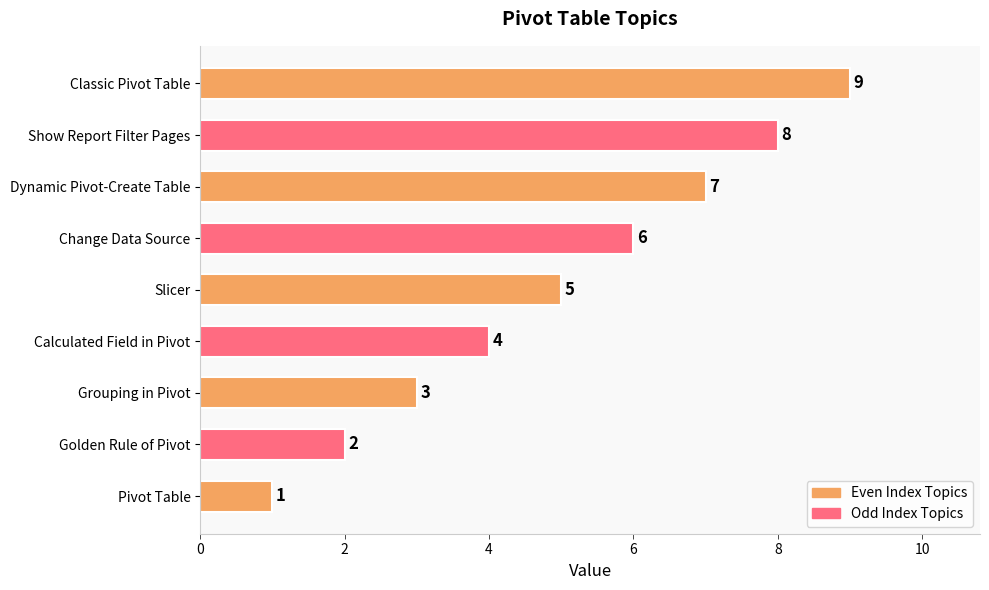

What is the maximum value shown in the chart?

9